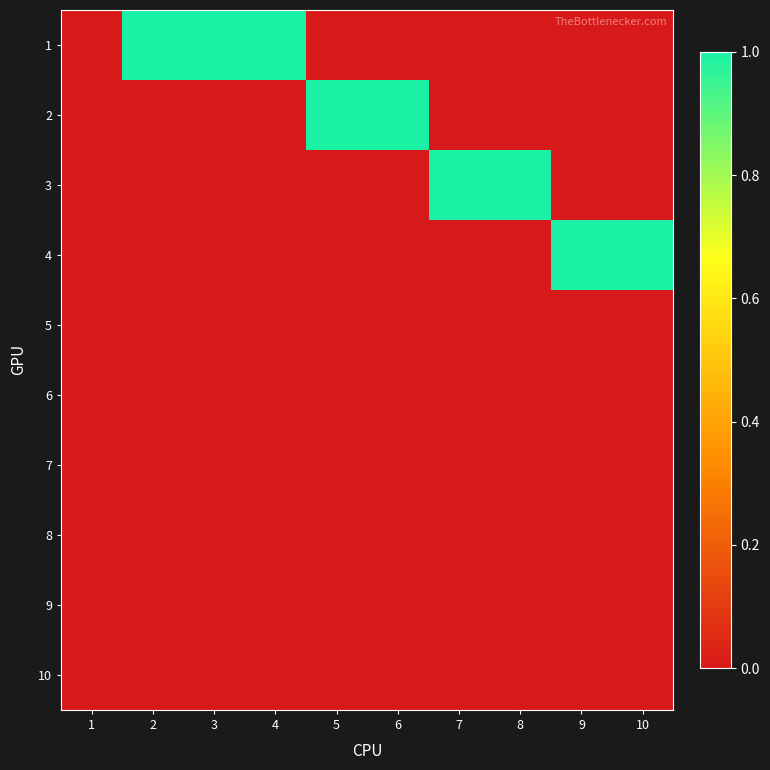

At which category is the sum across all series the highest?

2